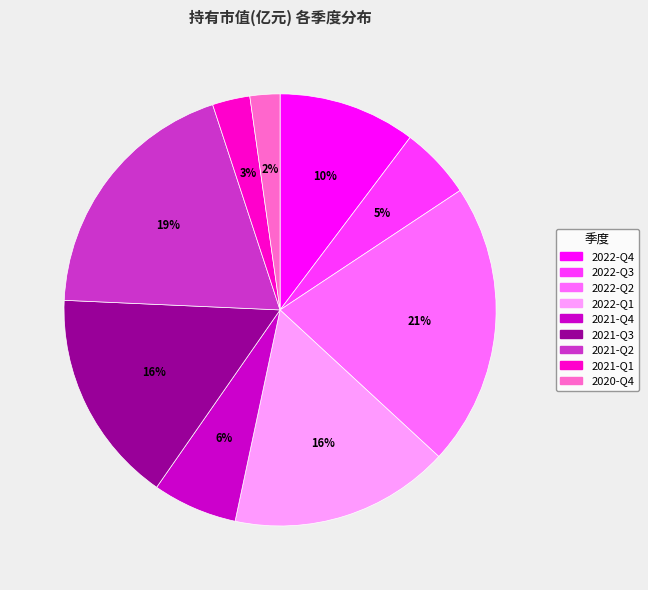

Between 2022-Q1 and 2022-Q3, which is larger?

2022-Q1